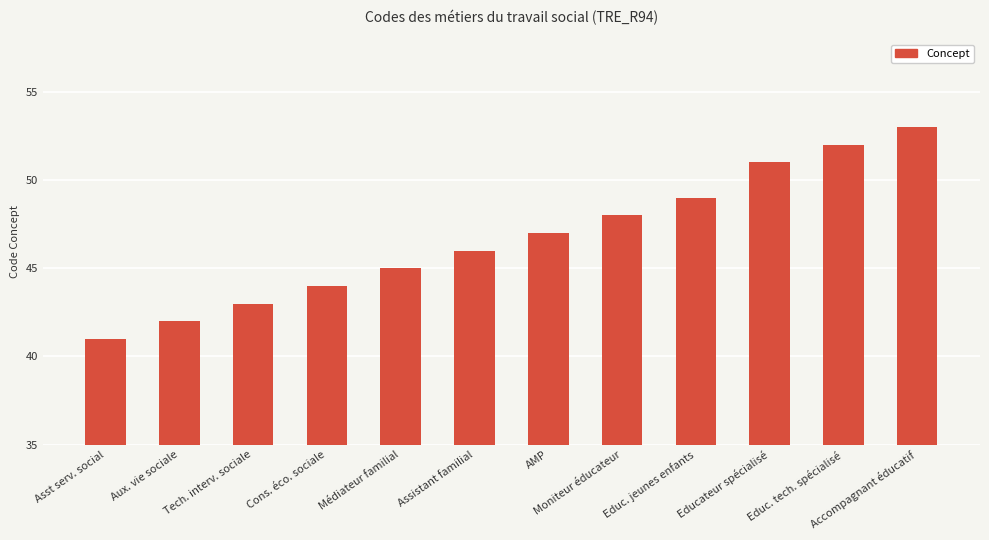

How many data points does each series have?

12